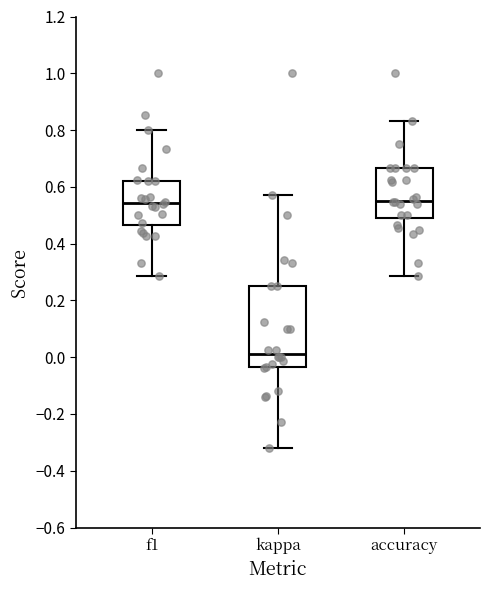

Reading left to right, read every box against the y-axis: the position of its median line, the range the box covers, and the ends of its whiskers. The values are not printed on the chart, so give them approximately, as read against the axis.

f1: median 0.54, box 0.46 to 0.62, whiskers 0.28 to 0.80
kappa: median 0.02, box -0.04 to 0.26, whiskers -0.32 to 0.58
accuracy: median 0.56, box 0.50 to 0.66, whiskers 0.28 to 0.84